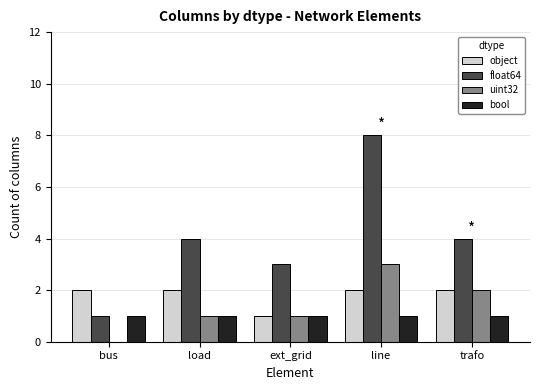

What is the spread (max minus min) of values at trafo?

3